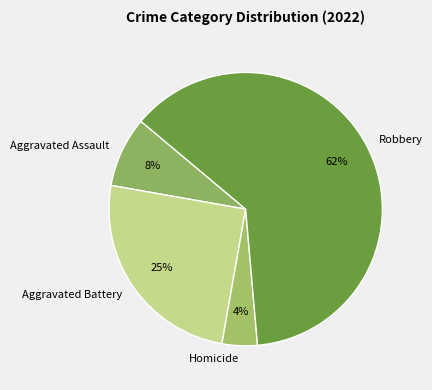

Count the number of slices in the pie.

4